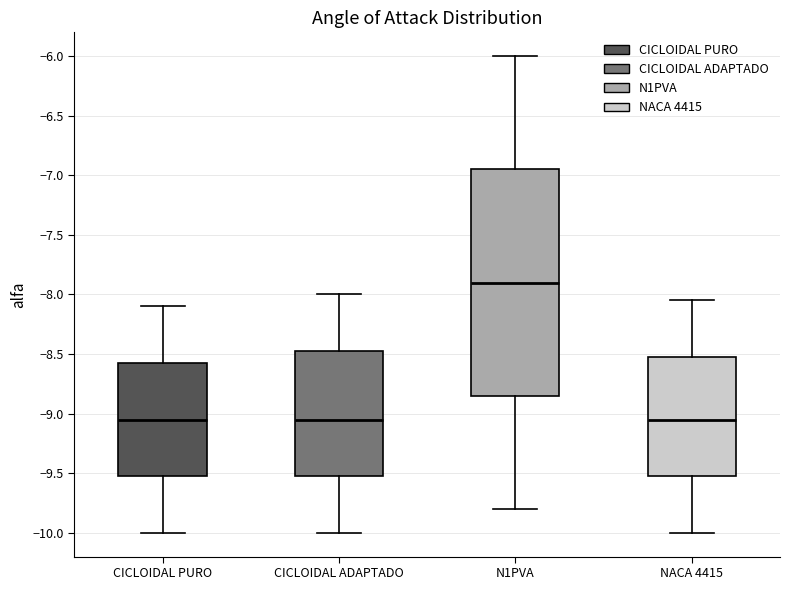

Reading left to right, read every box against the y-axis: the position of its median line, the range the box covers, and the ends of its whiskers. The values are not printed on the chart, so give them approximately, as read against the axis.

CICLOIDAL PURO: median -9.05, box -9.50 to -8.55, whiskers -10.00 to -8.10
CICLOIDAL ADAPTADO: median -9.05, box -9.50 to -8.45, whiskers -10.00 to -8.00
N1PVA: median -7.90, box -8.85 to -6.95, whiskers -9.80 to -6.00
NACA 4415: median -9.05, box -9.50 to -8.50, whiskers -10.00 to -8.05